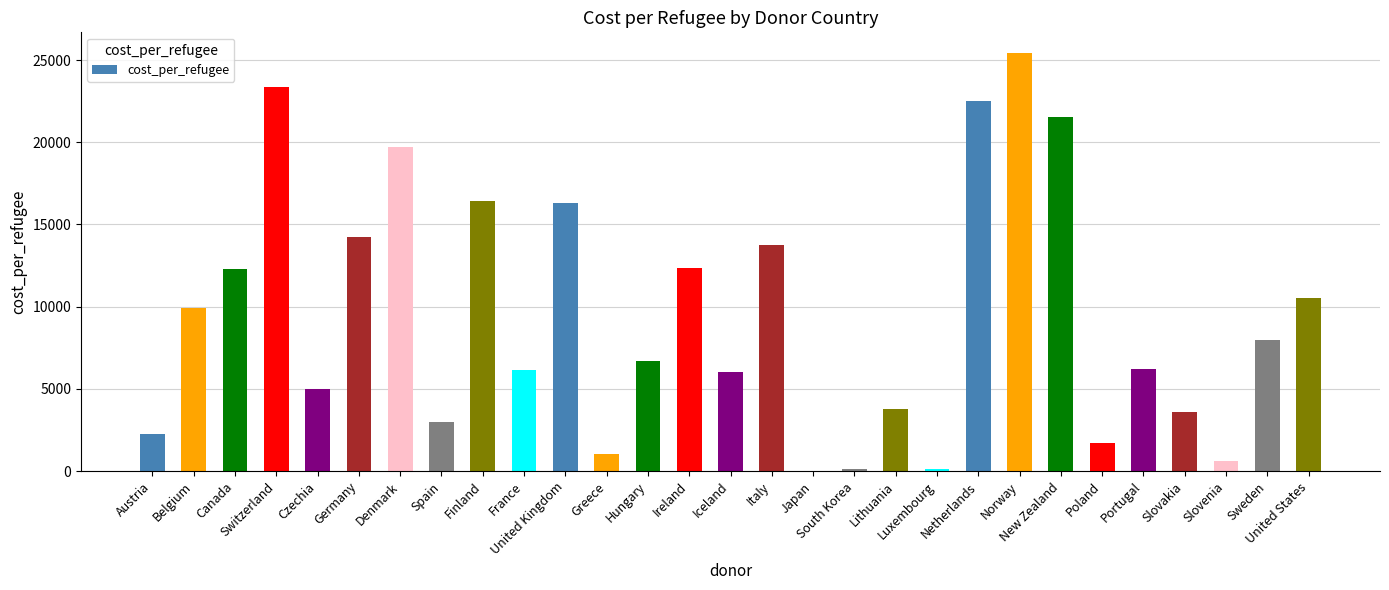

What is the maximum value shown in the chart?

25412.0